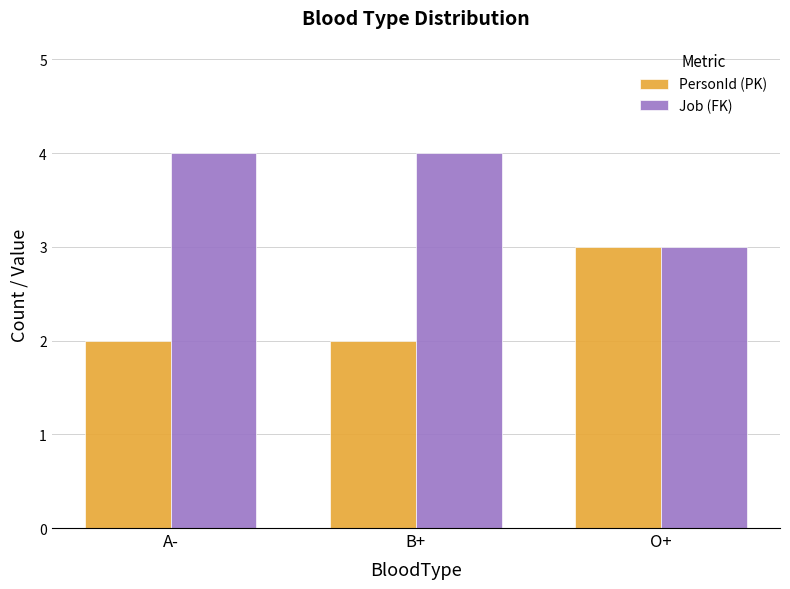

What is the label of the 1st bar from the right?

O+